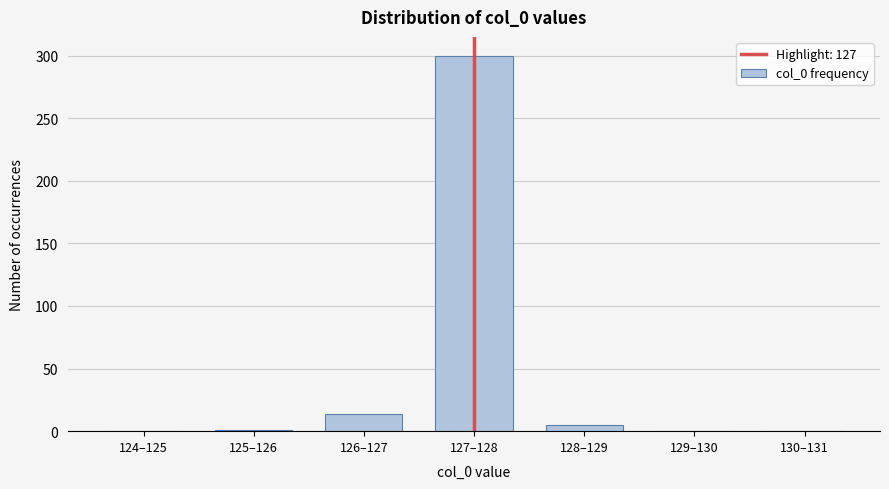

True or false: the data shows 0 at 129–130.

True